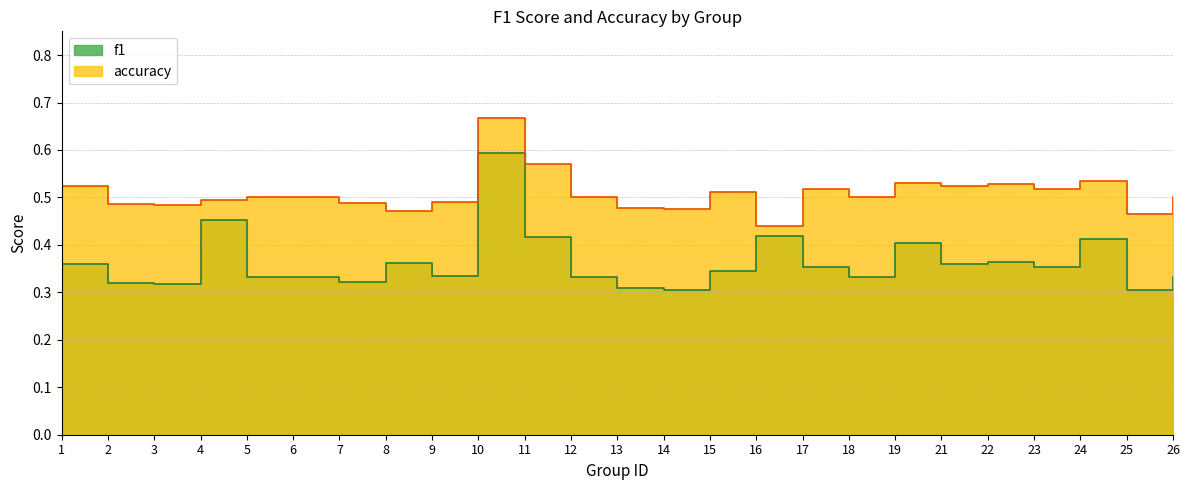

Reading left to right, extract all data points from this chart.

f1: 0.4	0.3	0.3	0.5	0.3	0.3	0.3	0.4	0.3	0.6	0.4	0.3	0.3	0.3	0.3	0.4	0.4	0.3	0.4	0.4	0.4	0.4	0.4	0.3	0.3
accuracy: 0.5	0.5	0.5	0.5	0.5	0.5	0.5	0.5	0.5	0.7	0.6	0.5	0.5	0.5	0.5	0.4	0.5	0.5	0.5	0.5	0.5	0.5	0.5	0.5	0.5